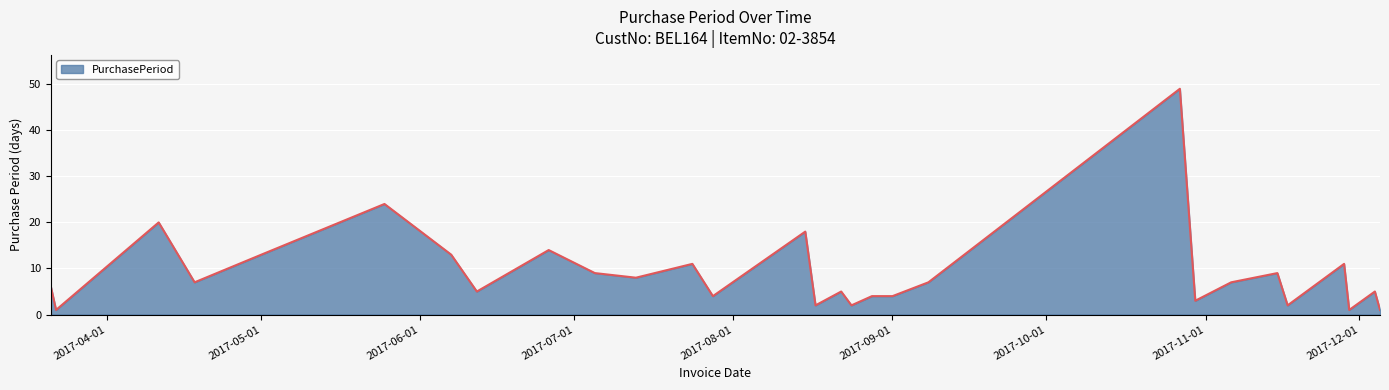

What is the difference between the maximum and minimum values?

48